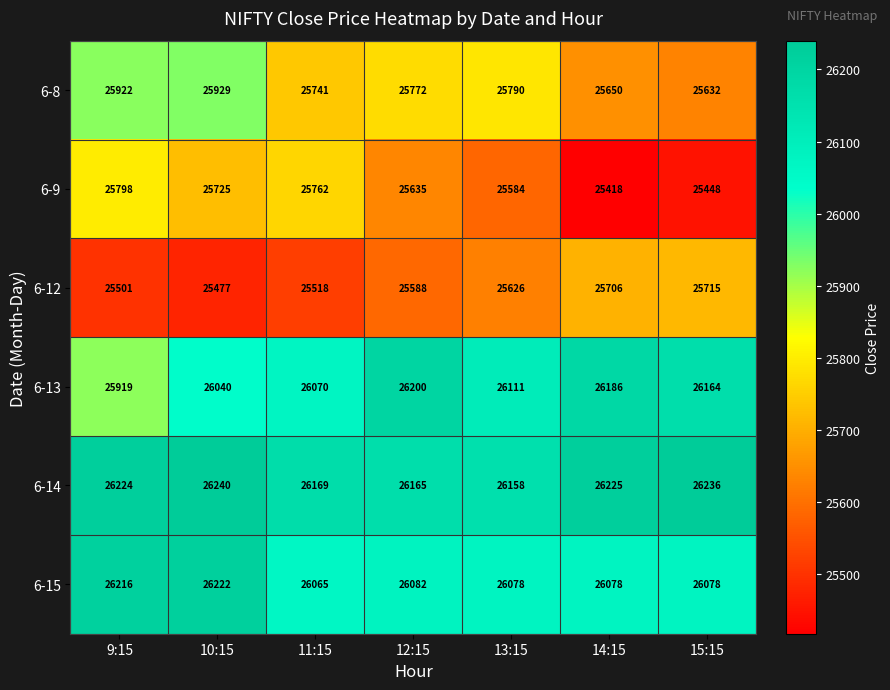

Rank the series by their maximum value, from lowest to highest.

6-12, 6-9, 6-8, 6-13, 6-15, 6-14